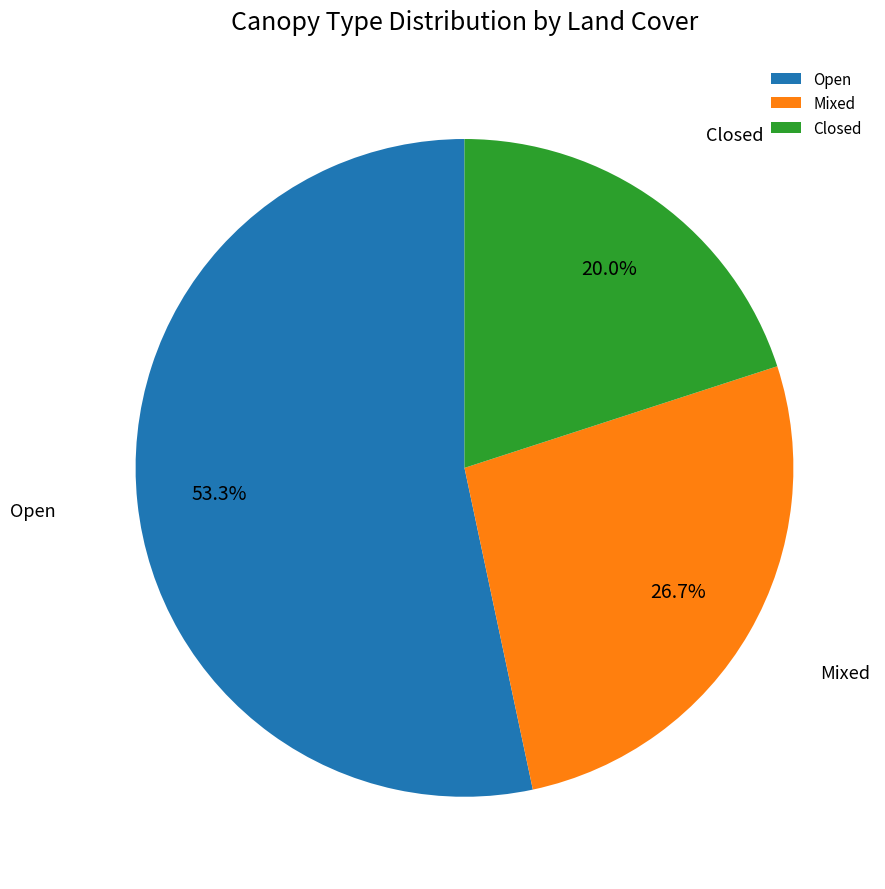

How many slices are in this pie chart?

3